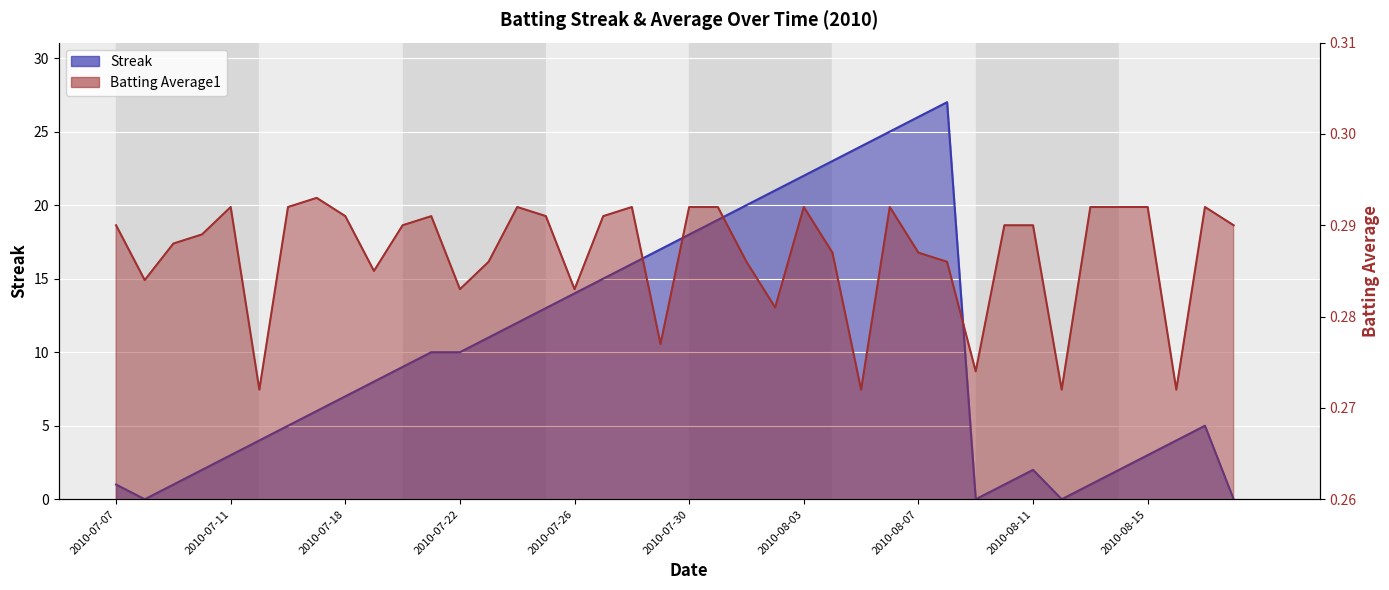

Between 2010-07-22 and 2010-08-15, which series saw the biggest shift?

Streak